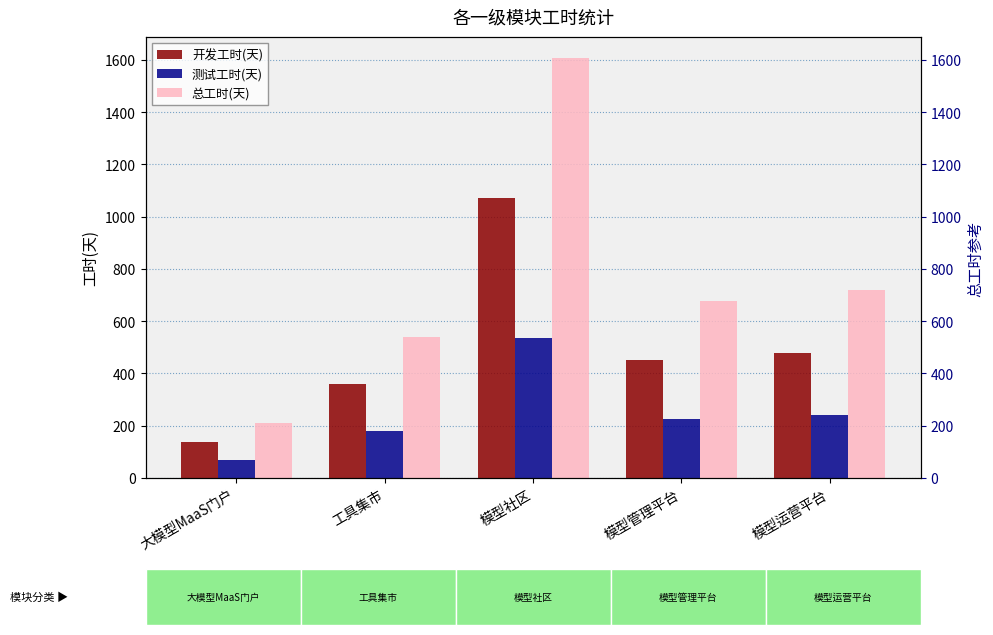

The value of 总工时(天) at 模型社区 is 462.5. True or false?

False